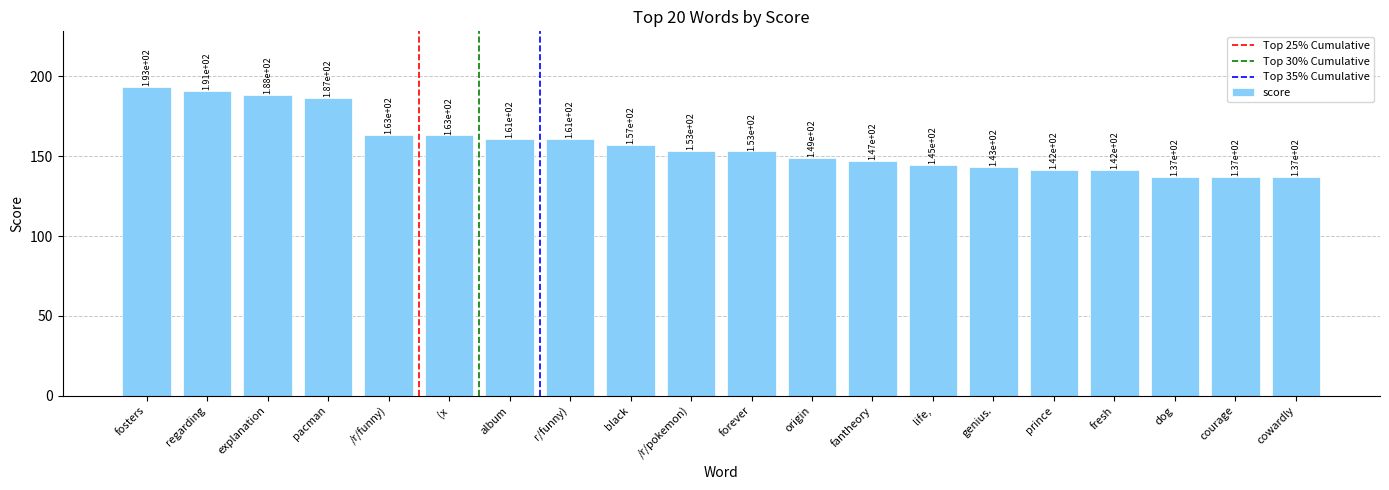

The value at explanation is 188.5. True or false?

True